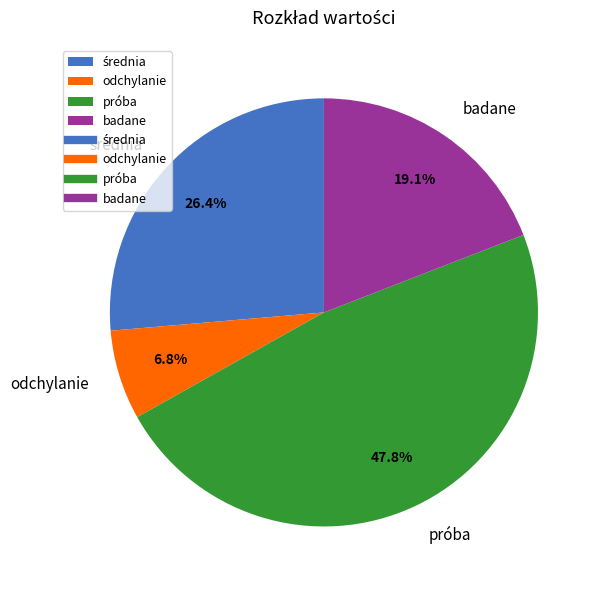

What is the largest slice in the pie chart?

próba